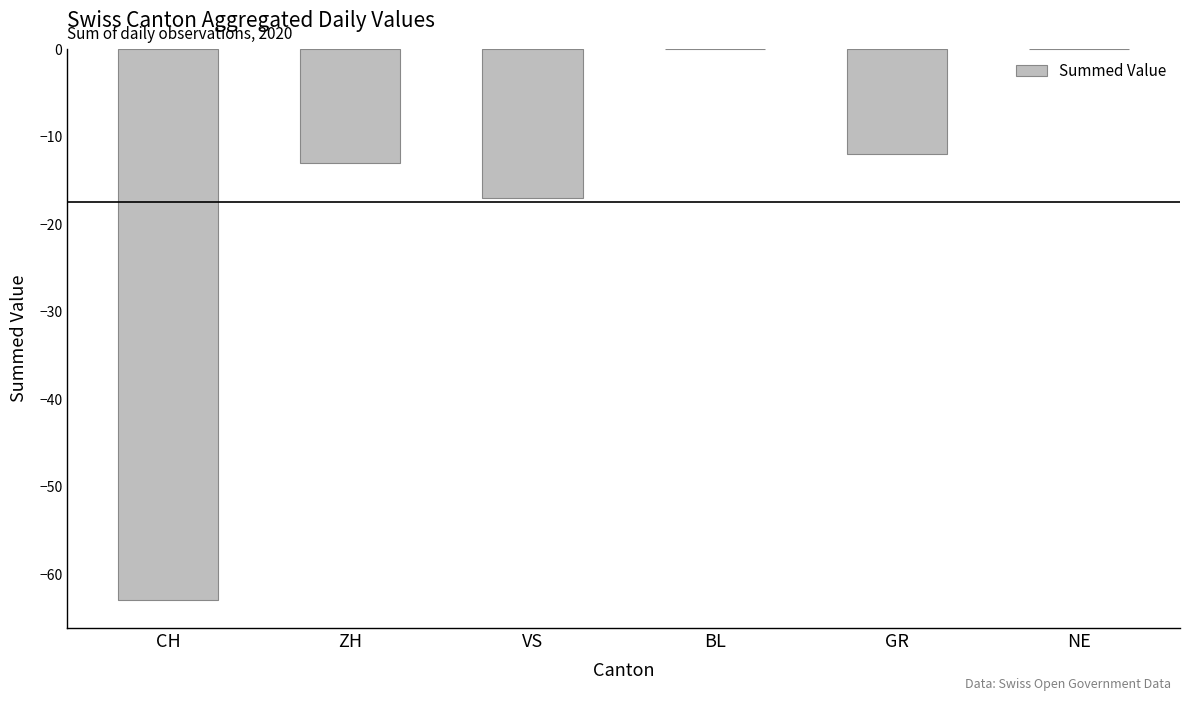

Reading left to right, what are all the values shown in this chart?

-63	-13	-17	0	-12	0